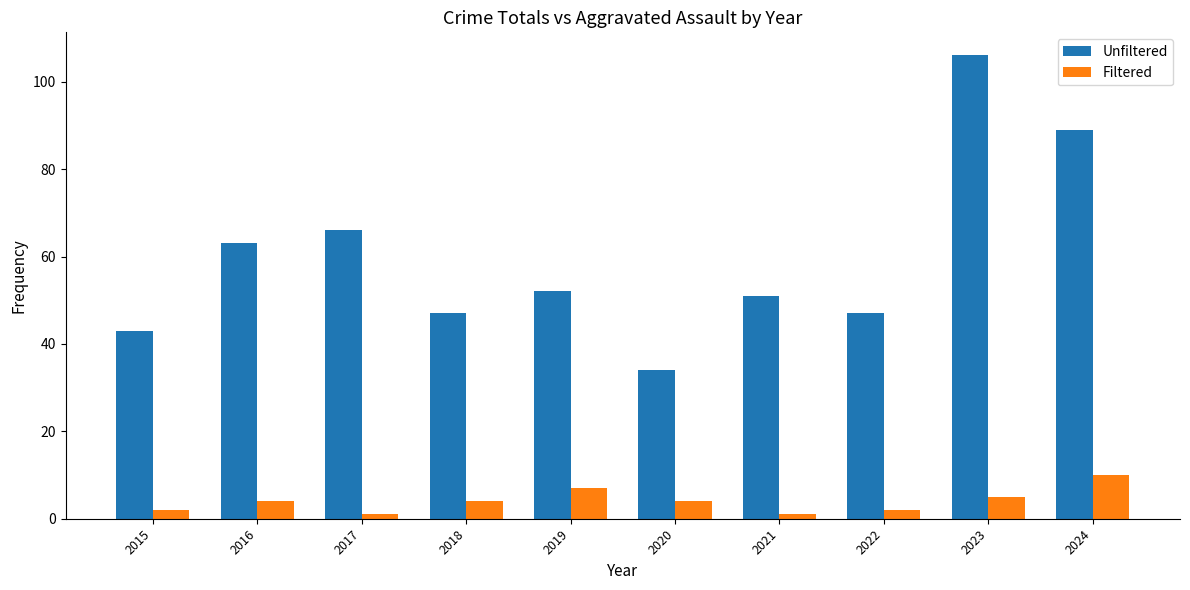

Between 2017 and 2022, which series saw the biggest shift?

Unfiltered